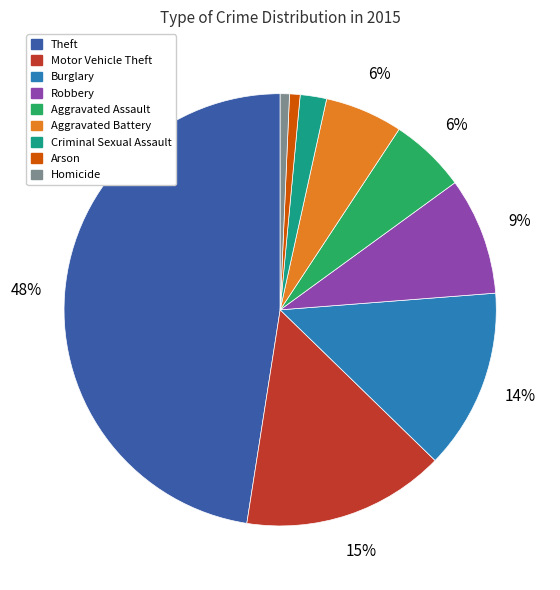

To the nearest percent, what is the average slice percentage?

11%